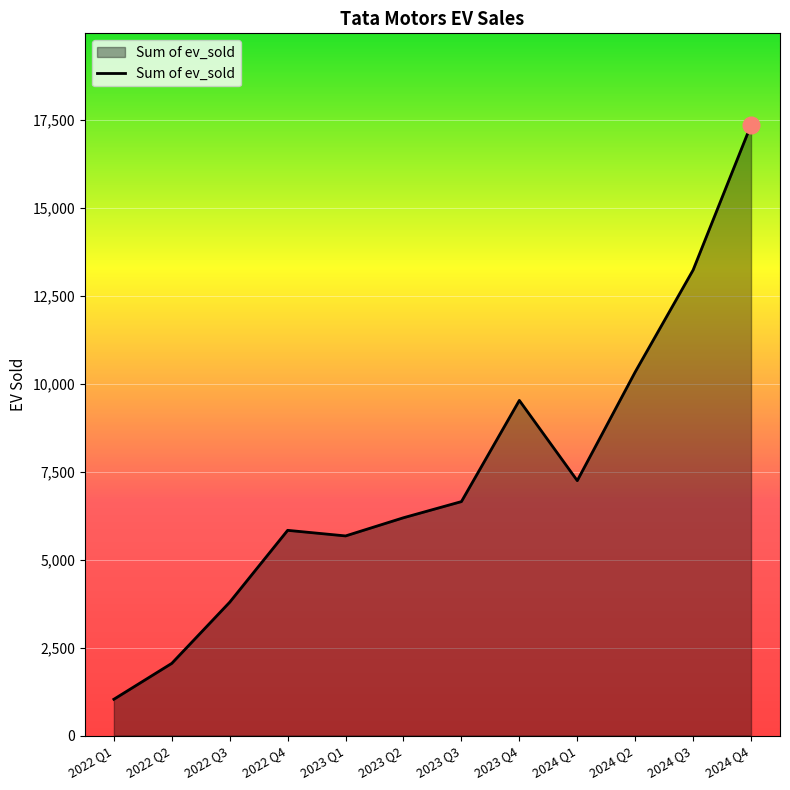

What is the change in value from 2022 Q1 to 2023 Q1?

+4644